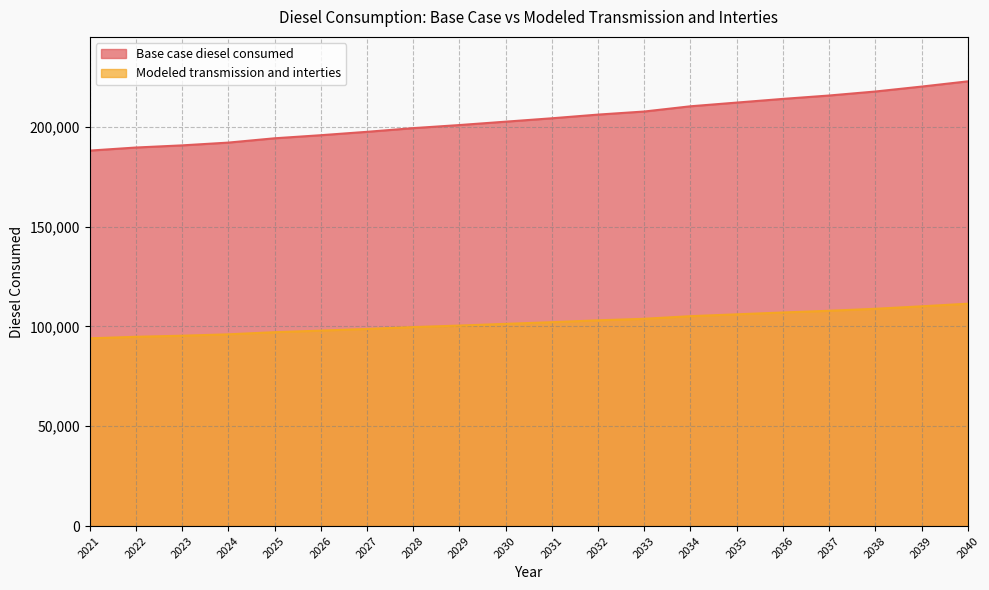

List the labels in order of Modeled transmission and interties value, smallest first.

2021, 2022, 2023, 2024, 2025, 2026, 2027, 2028, 2029, 2030, 2031, 2032, 2033, 2034, 2035, 2036, 2037, 2038, 2039, 2040